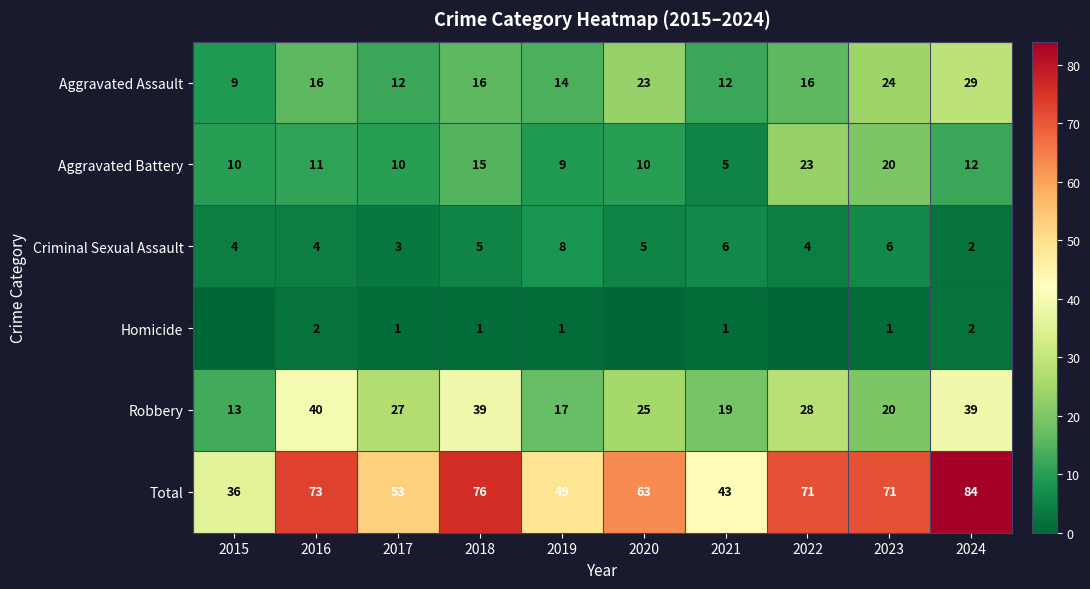

The Robbery series shows 17 at 2019. True or false?

True